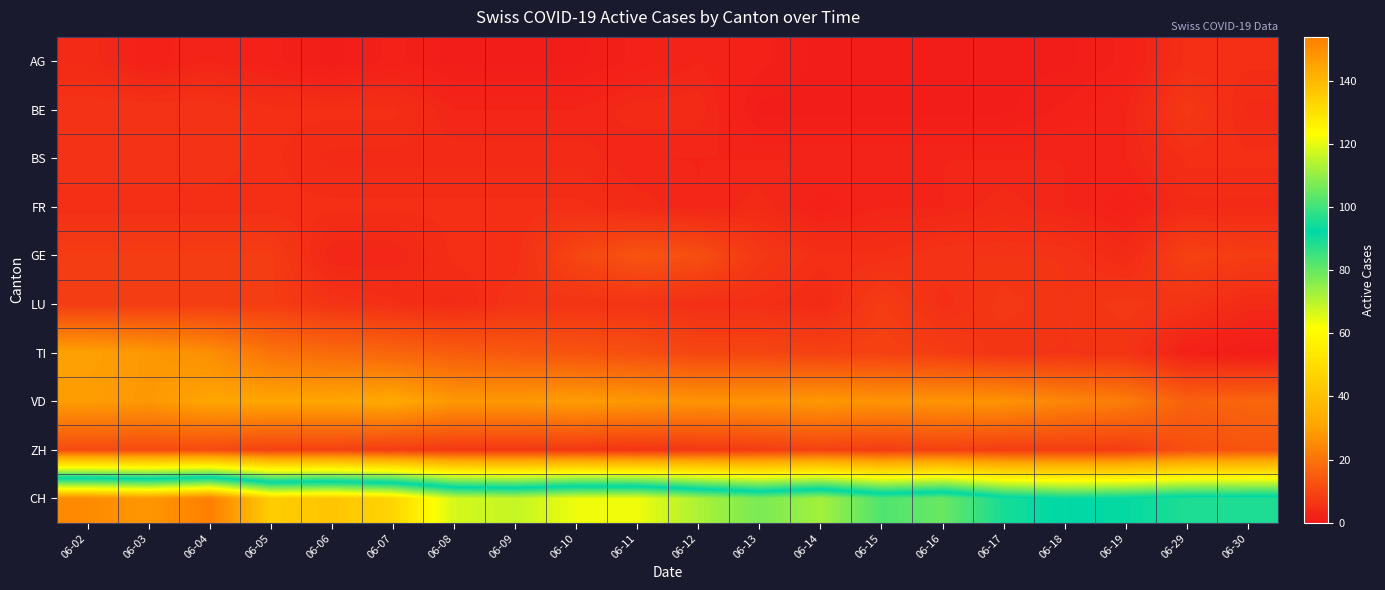

Which series changed the most between 06-05 and 06-16?

CH